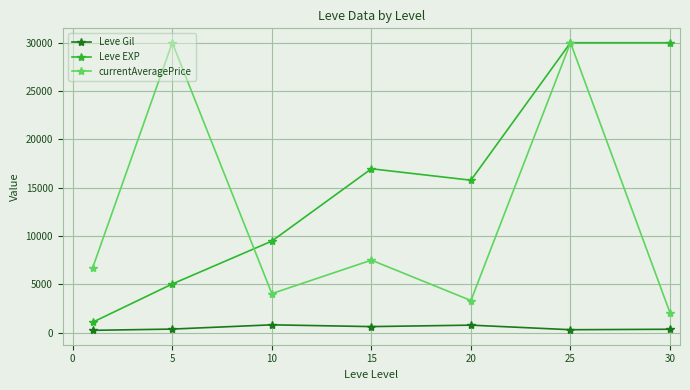

What is the value of the Leve EXP point at the 2nd from the left?

5030.0